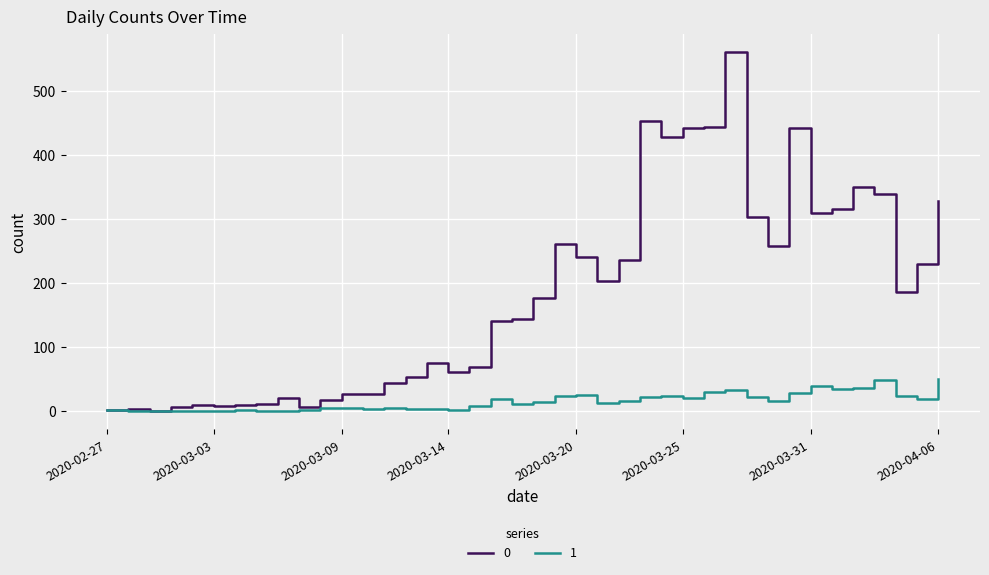

What is the sum of all 0 values?

7258